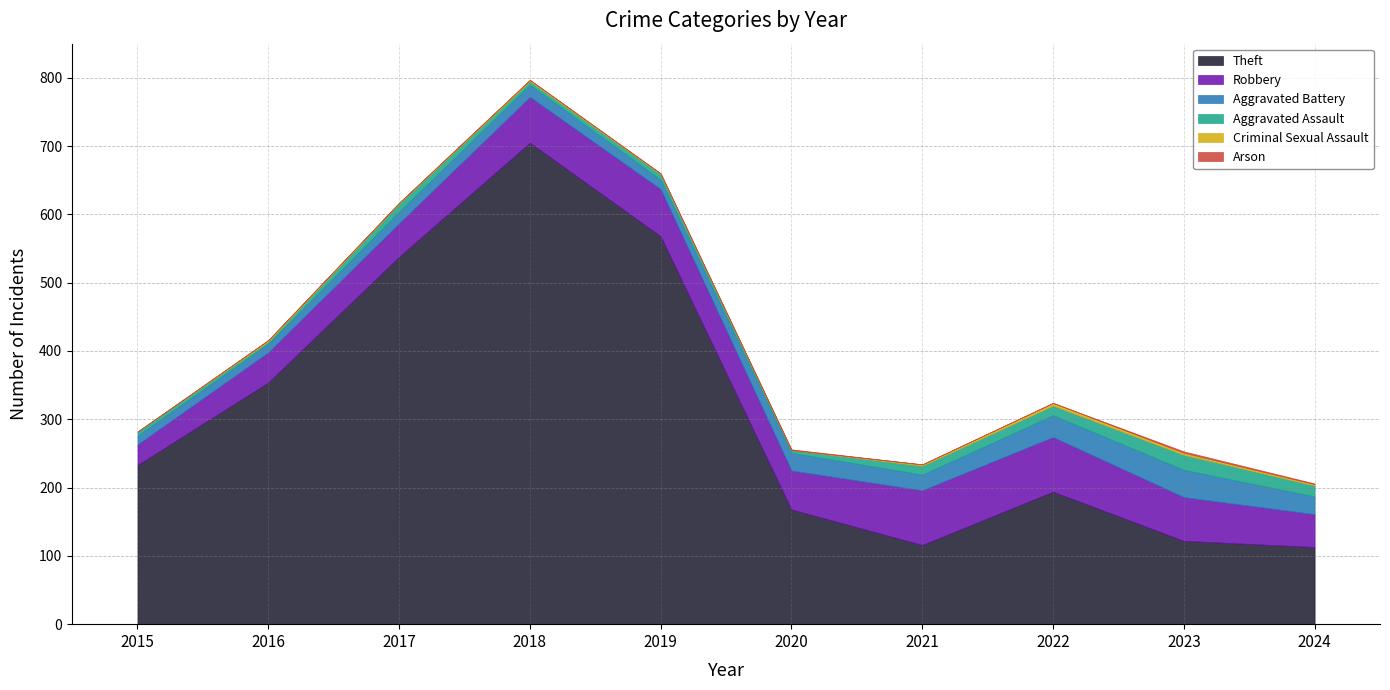

What are all the series names shown in the legend?

Theft, Robbery, Aggravated Battery, Aggravated Assault, Criminal Sexual Assault, Arson